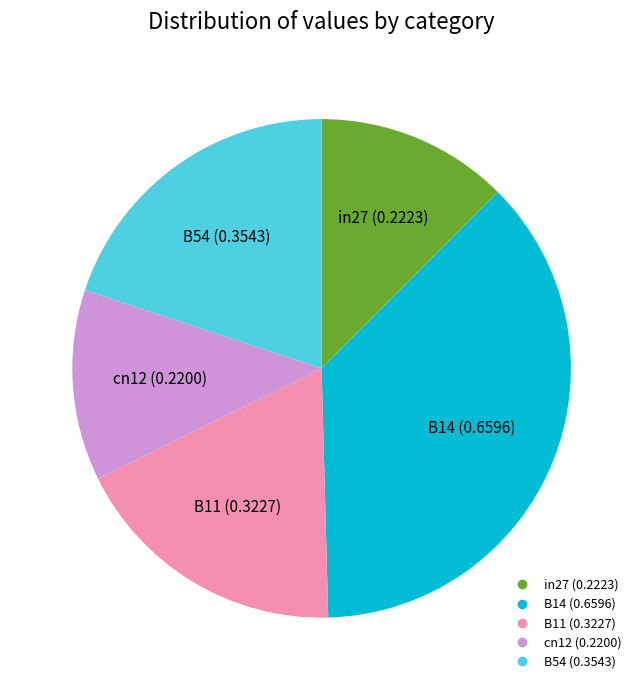

Is the sum of in27 and B54 greater than half?

No